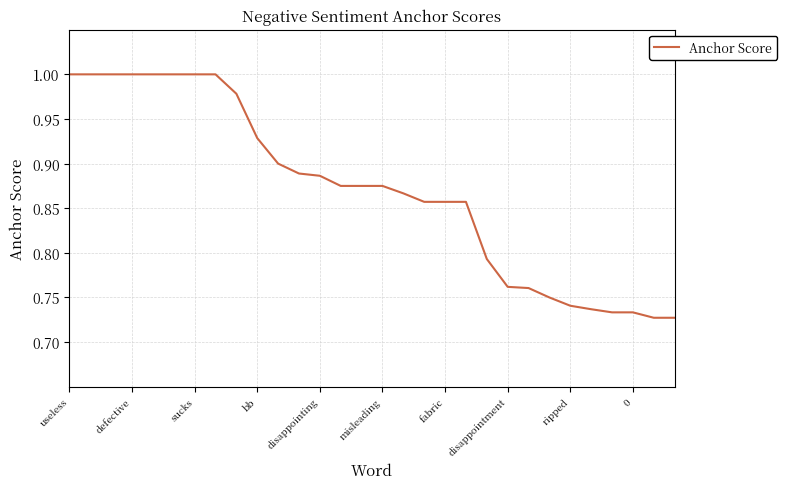

Does the chart display data point markers on the line(s)?

No